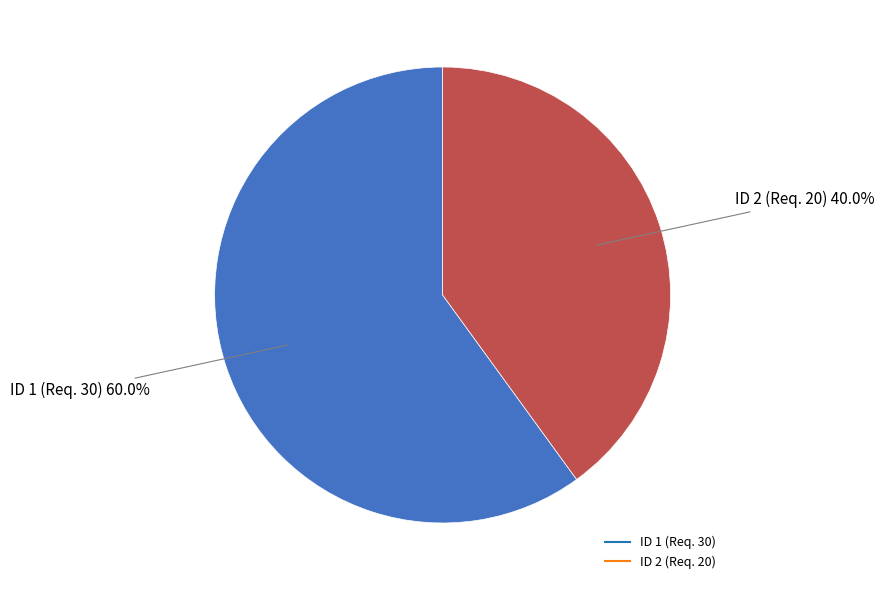

To the nearest percent, what is the average slice percentage?

50%